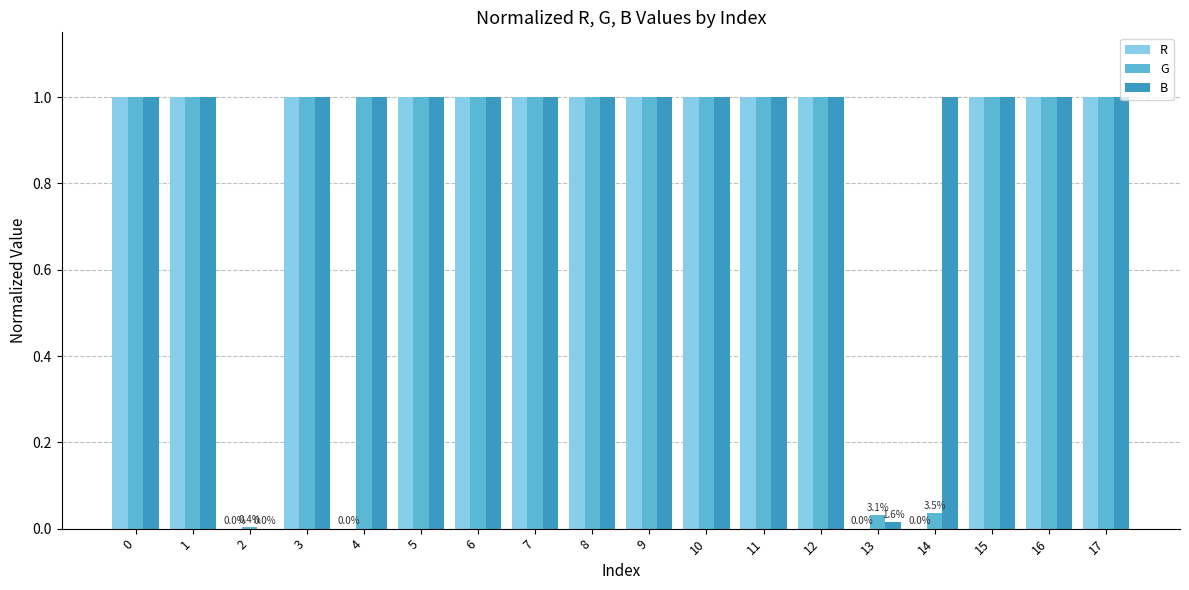

What is the highest value of the G series?

1.0